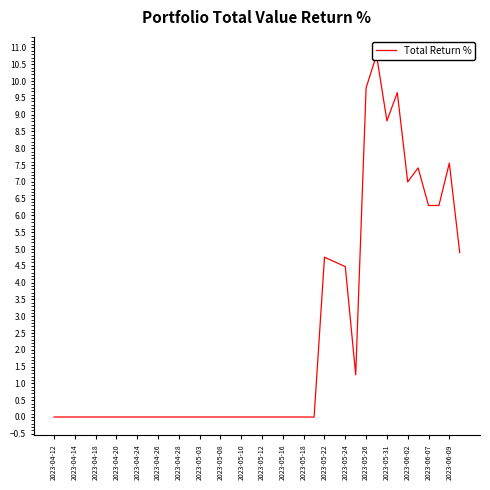

What is the difference between the maximum and minimum values?

10.8